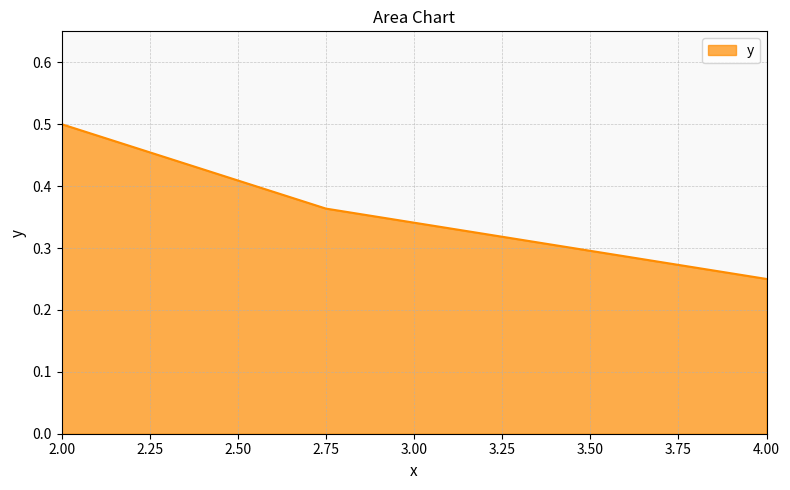

Where is the data nearest to the value 0?

4.00